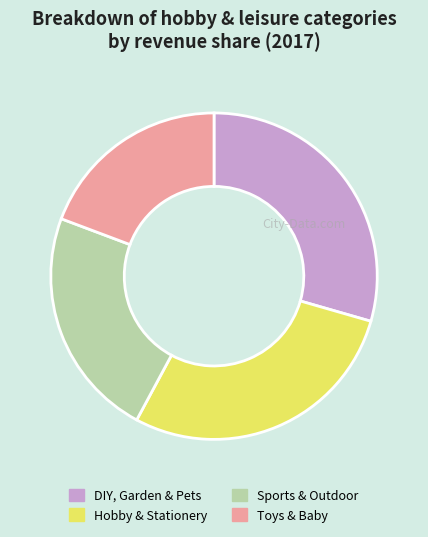

What is the smallest slice in the pie chart?

Toys & Baby